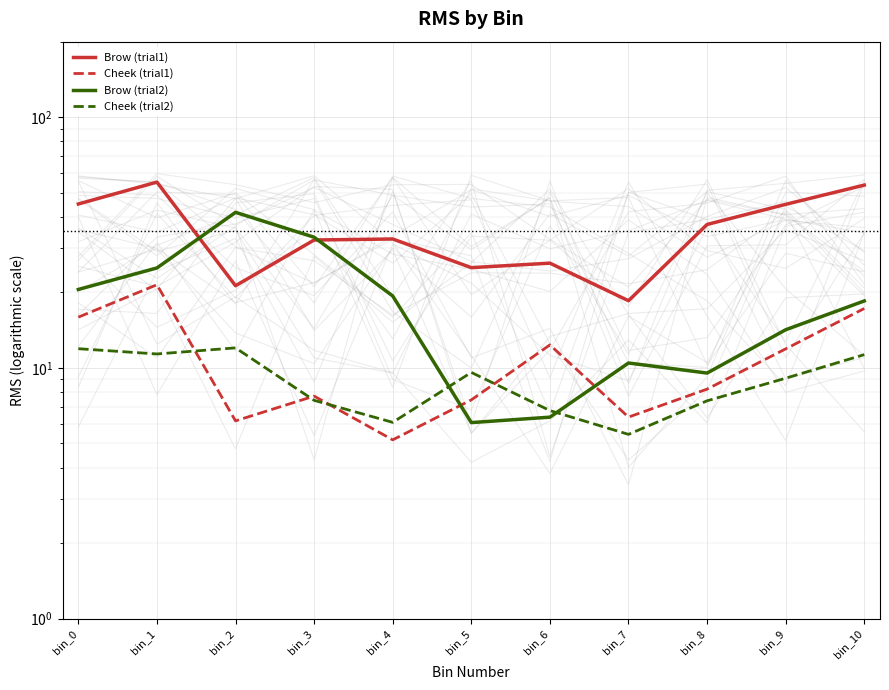

List the labels in order of Brow (trial1) value, largest first.

bin_1, bin_10, bin_0, bin_9, bin_8, bin_4, bin_3, bin_6, bin_5, bin_2, bin_7